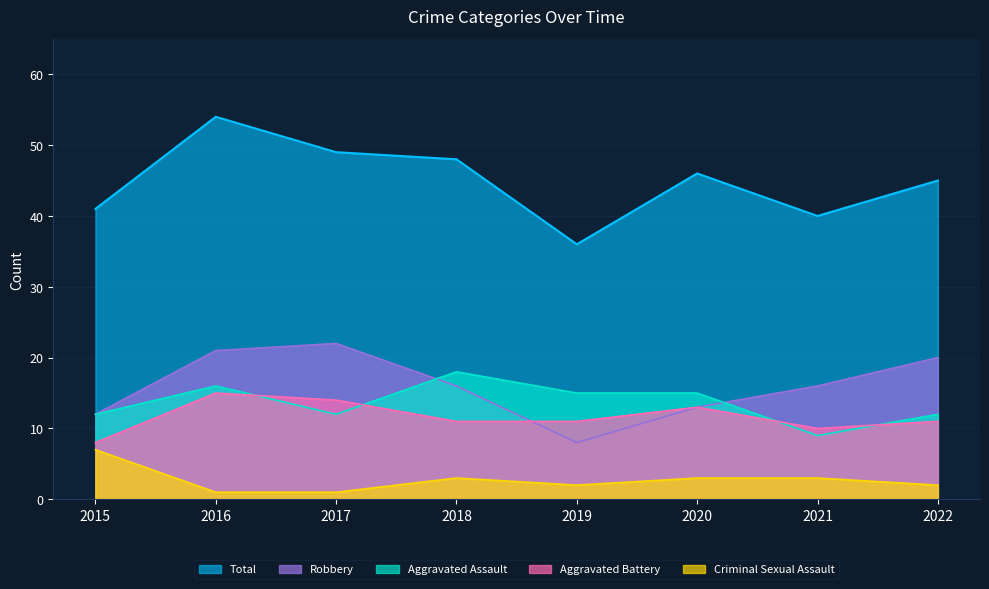

Which series has the largest total across all categories?

Total